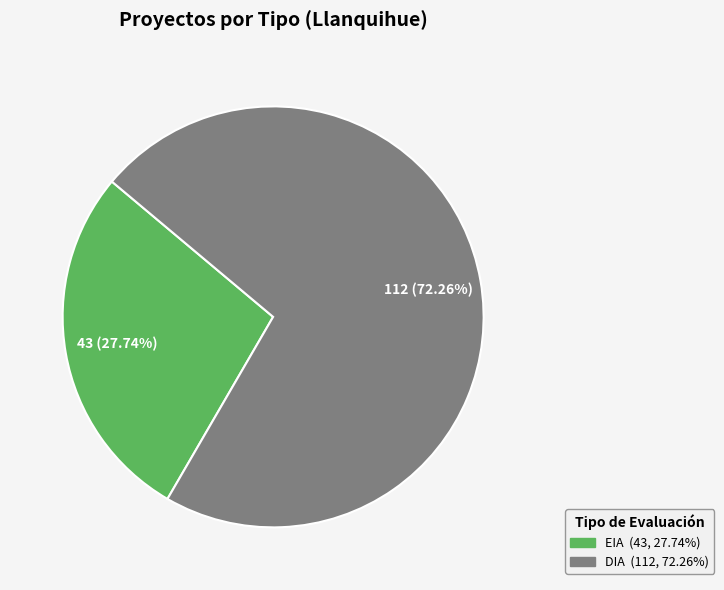

Between EIA and DIA, which is larger?

DIA